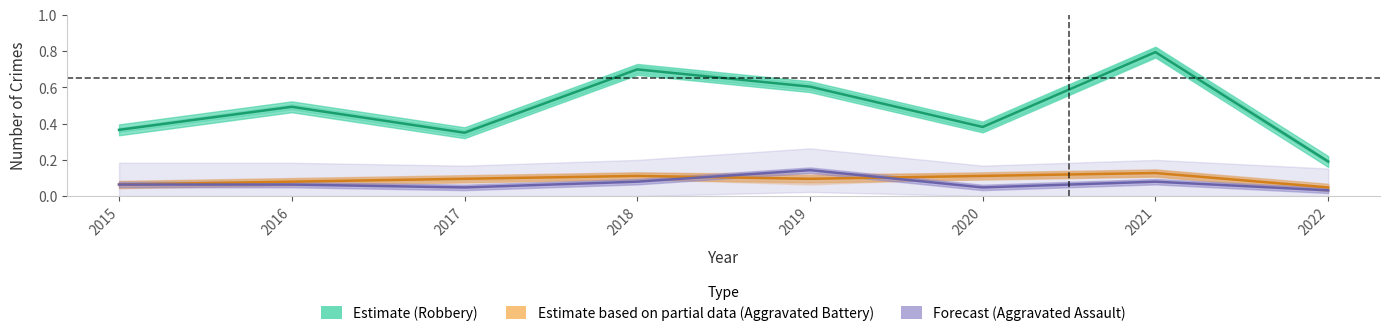

How many categories are shown in the chart?

8